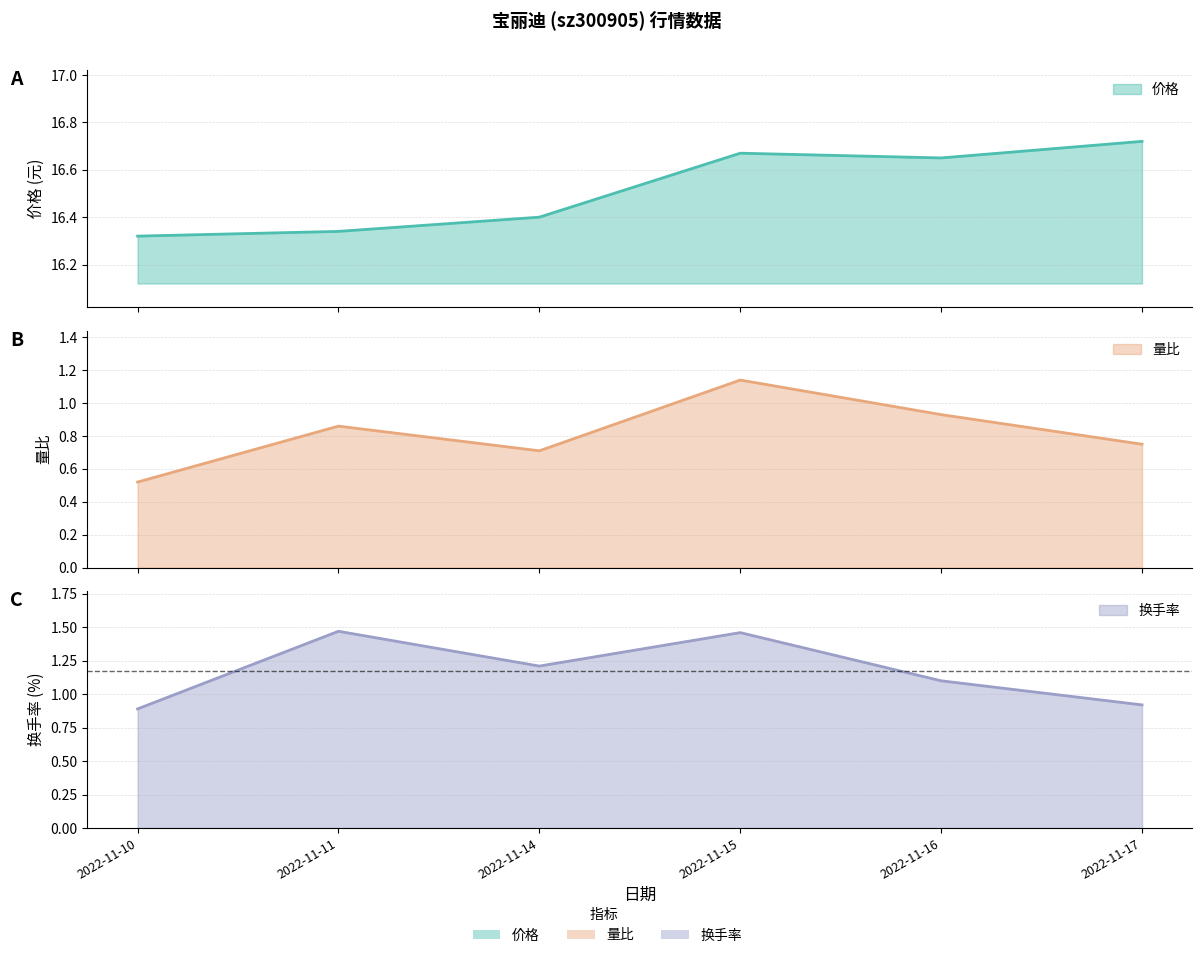

At how many categories does at least one series exceed 3?

6